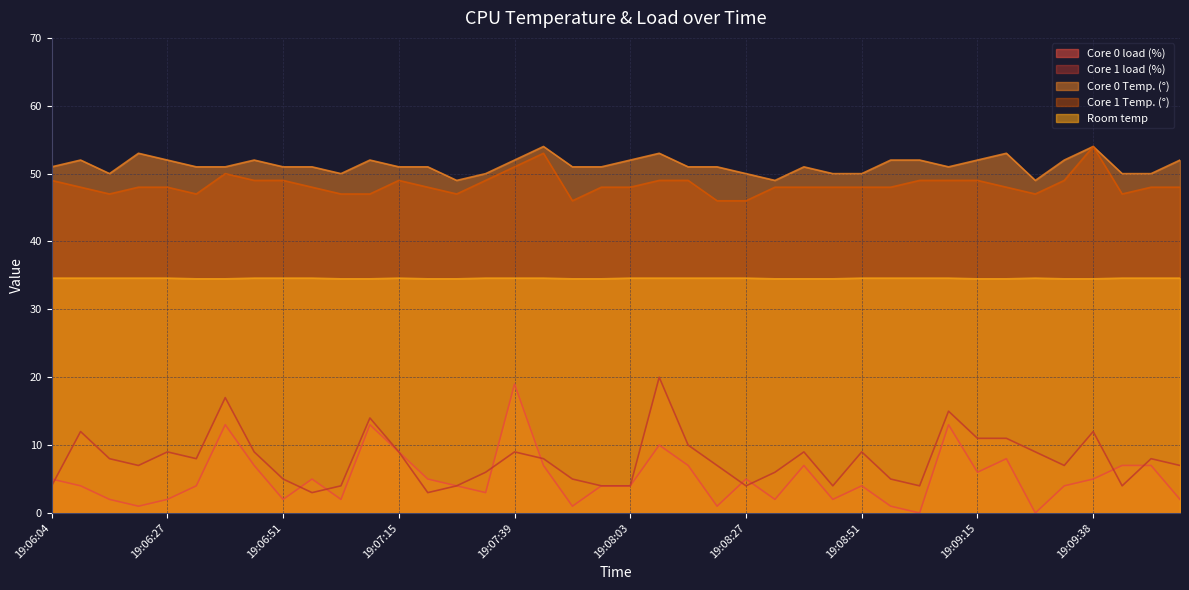

What is the highest value of the Room temp series?

34.6